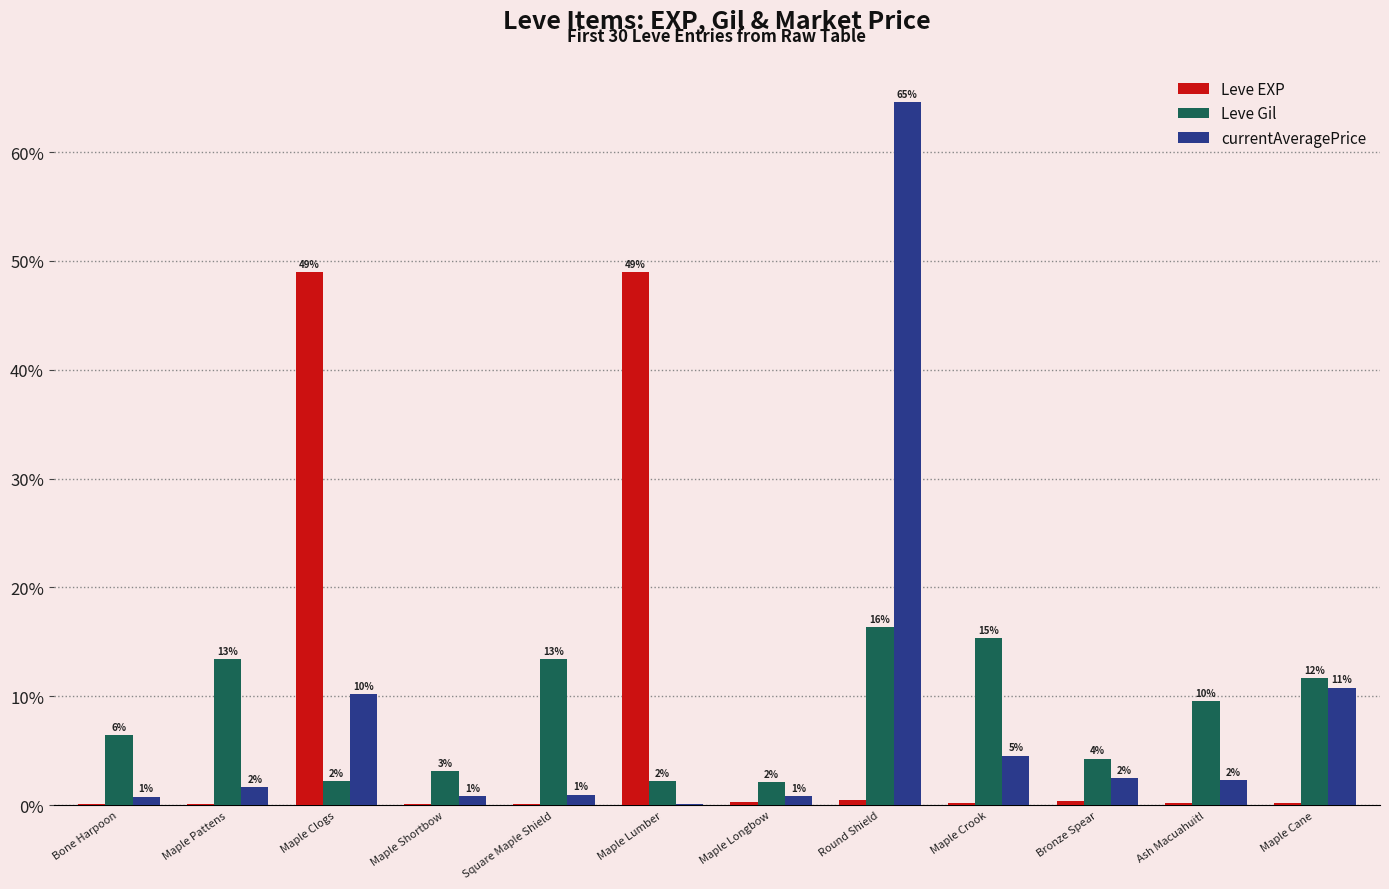

What is the difference between the second highest and minimum values in the currentAveragePrice series?

10.7